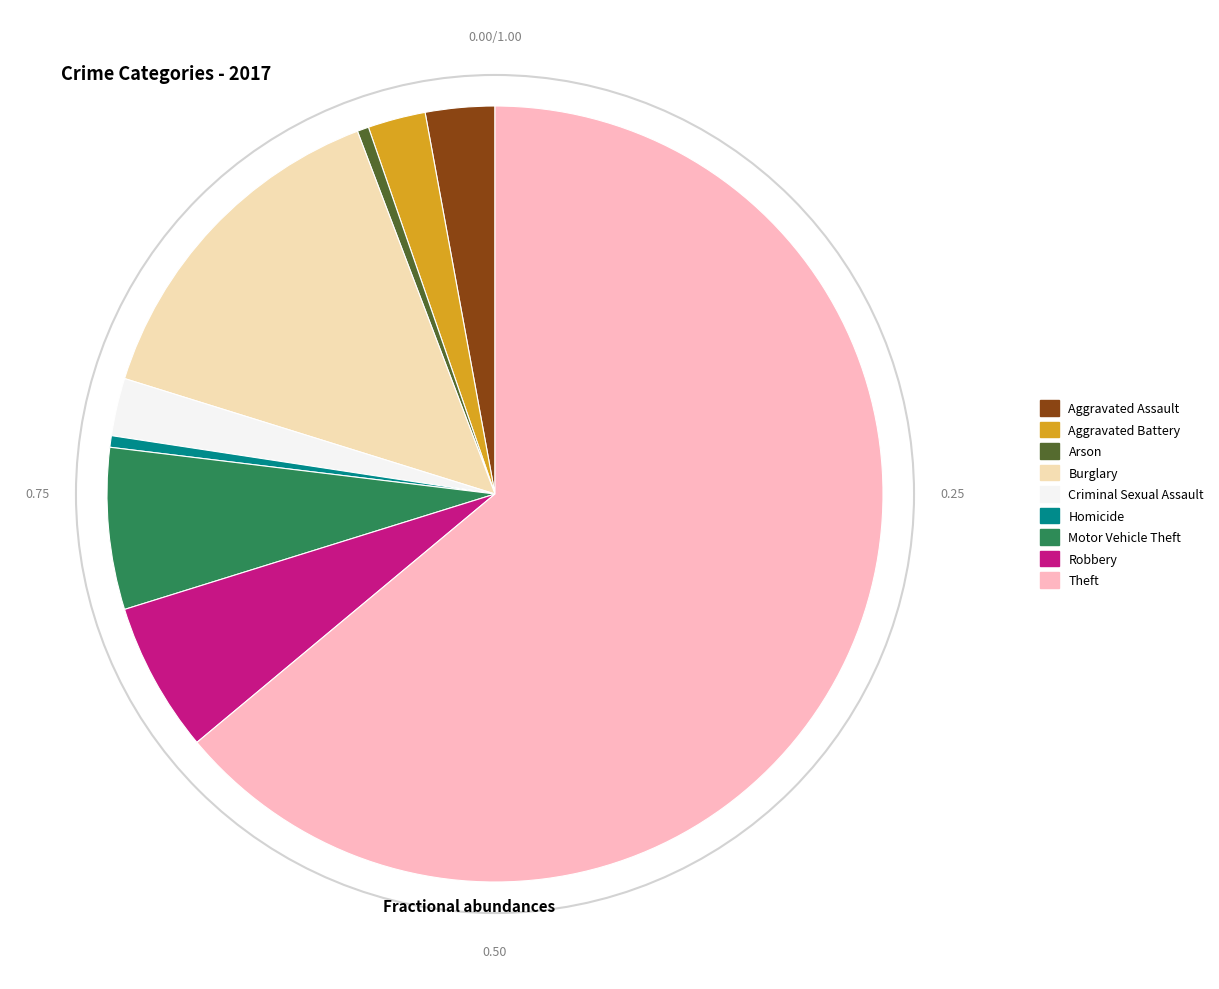

Count the number of slices in the pie.

9